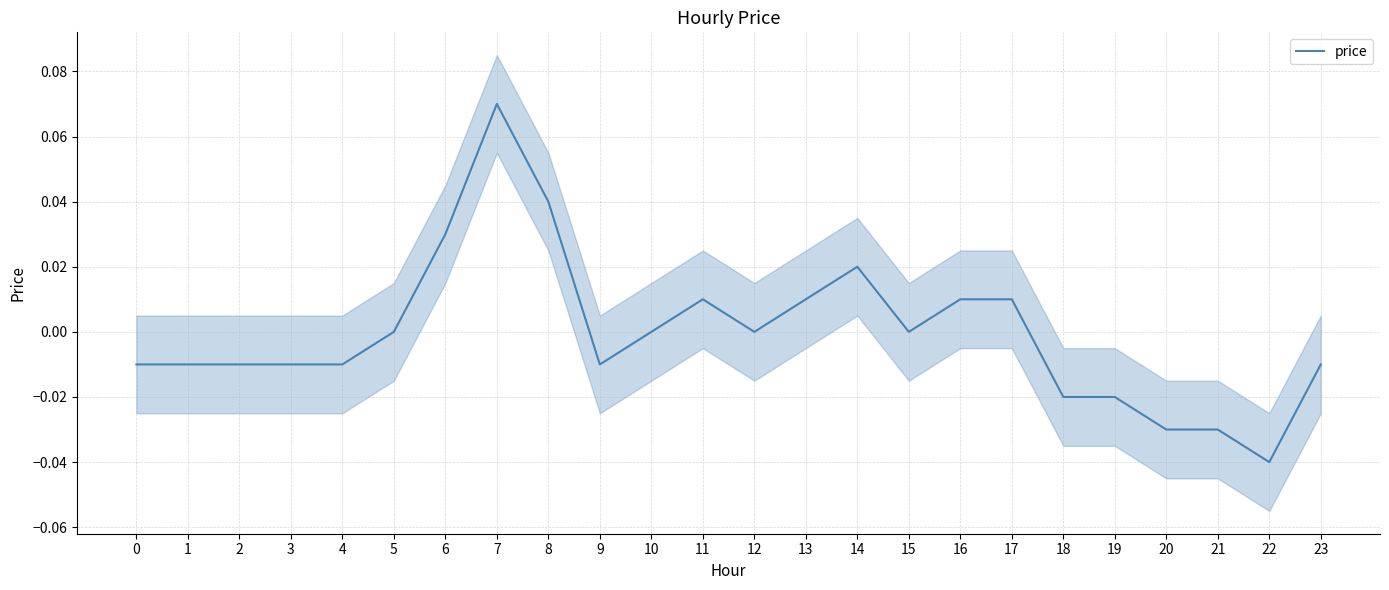

Where is the data nearest to the value 0?

5